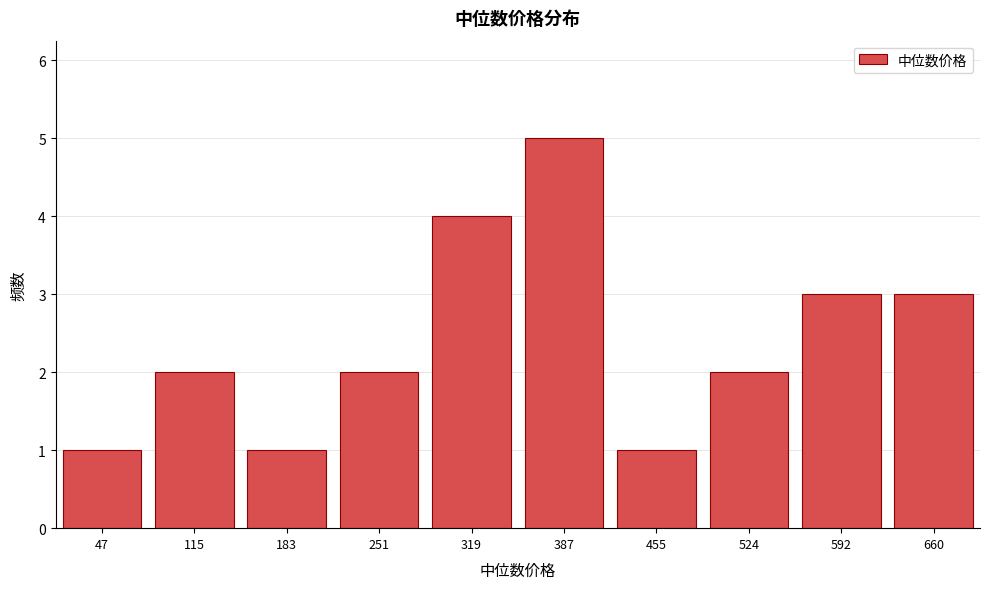

Reading left to right, what are all the values shown in this chart?

1	2	1	2	4	5	1	2	3	3